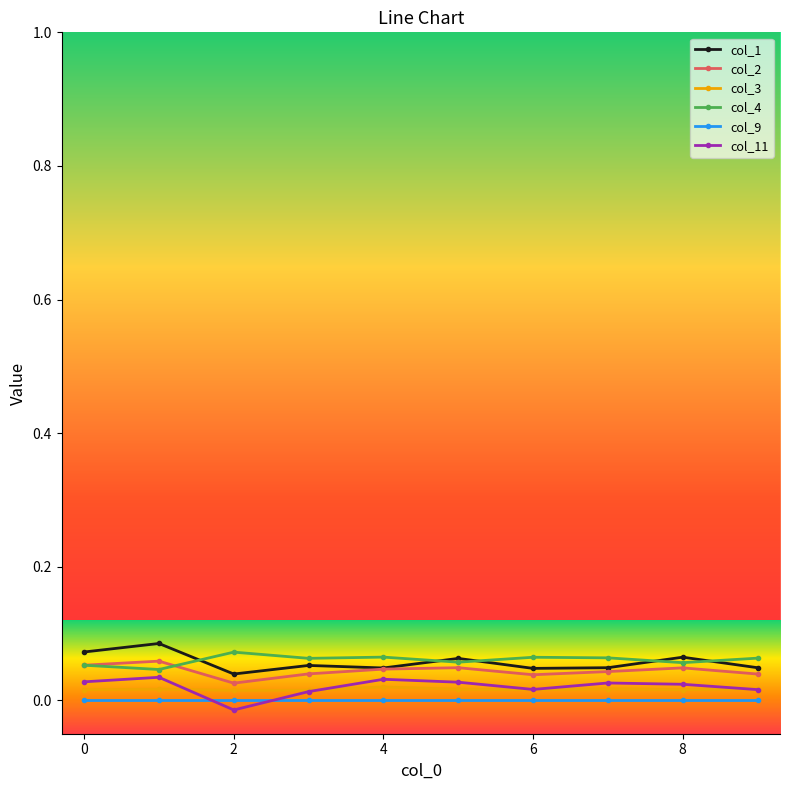

List the series in order of their peak value, highest first.

col_1, col_4, col_2, col_11, col_3, col_9